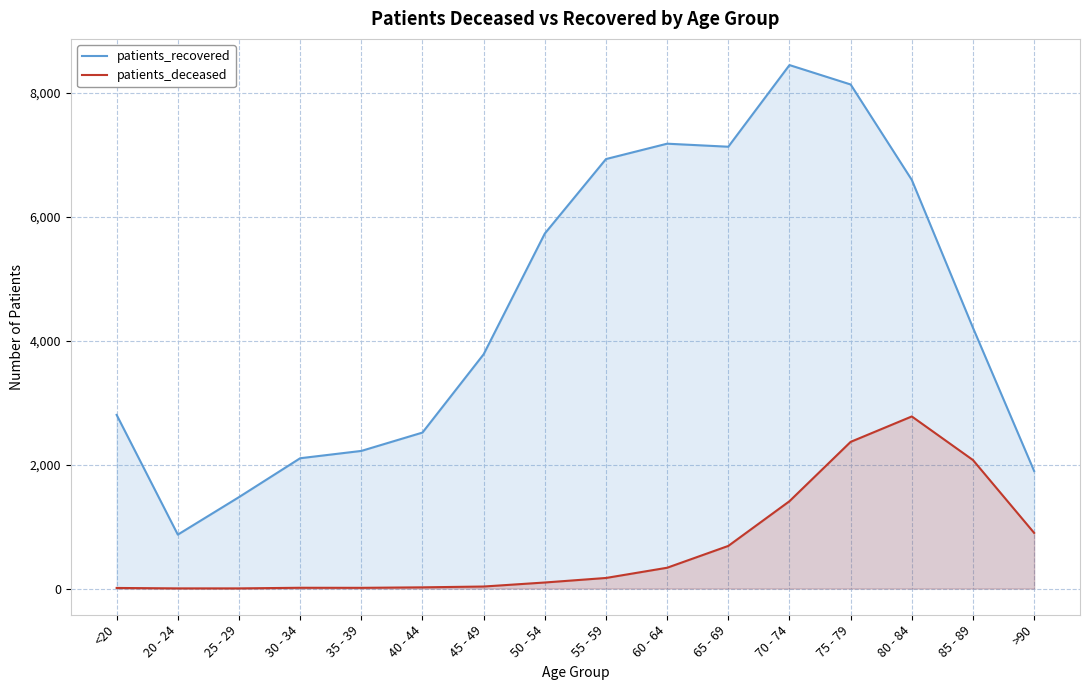

Reading left to right, transcribe all the data shown in this chart.

patients_recovered: 2801	870	1475	2102	2220	2516	3779	5726	6927	7175	7126	8443	8130	6591	4206	1896
patients_deceased: 10	3	3	13	12	20	33	98	171	336	688	1409	2366	2776	2073	898